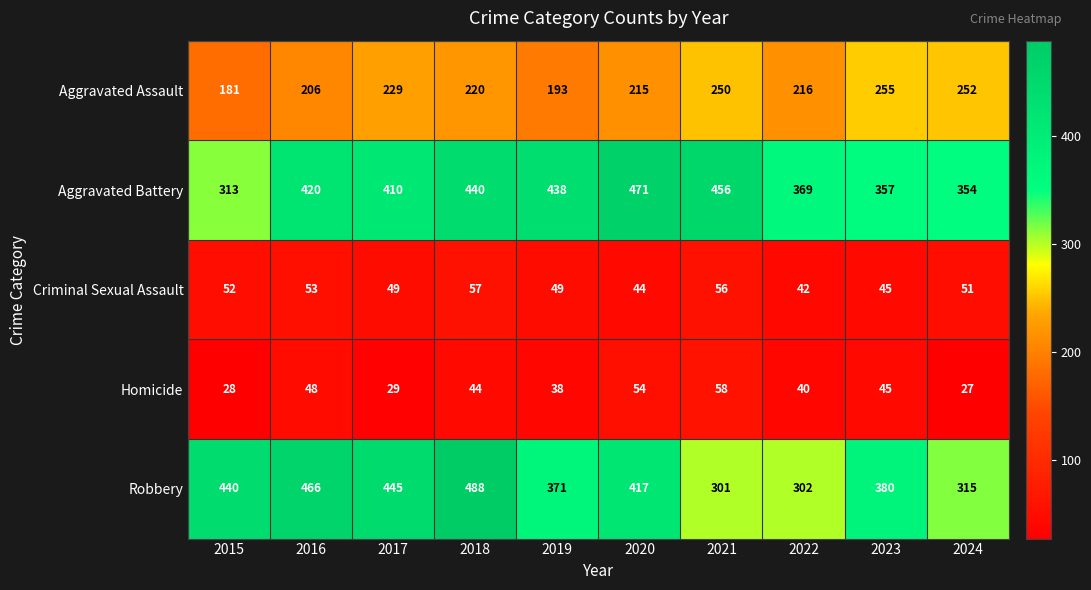

What is the approximate value of Aggravated Battery at 2024, to the nearest 50?

350